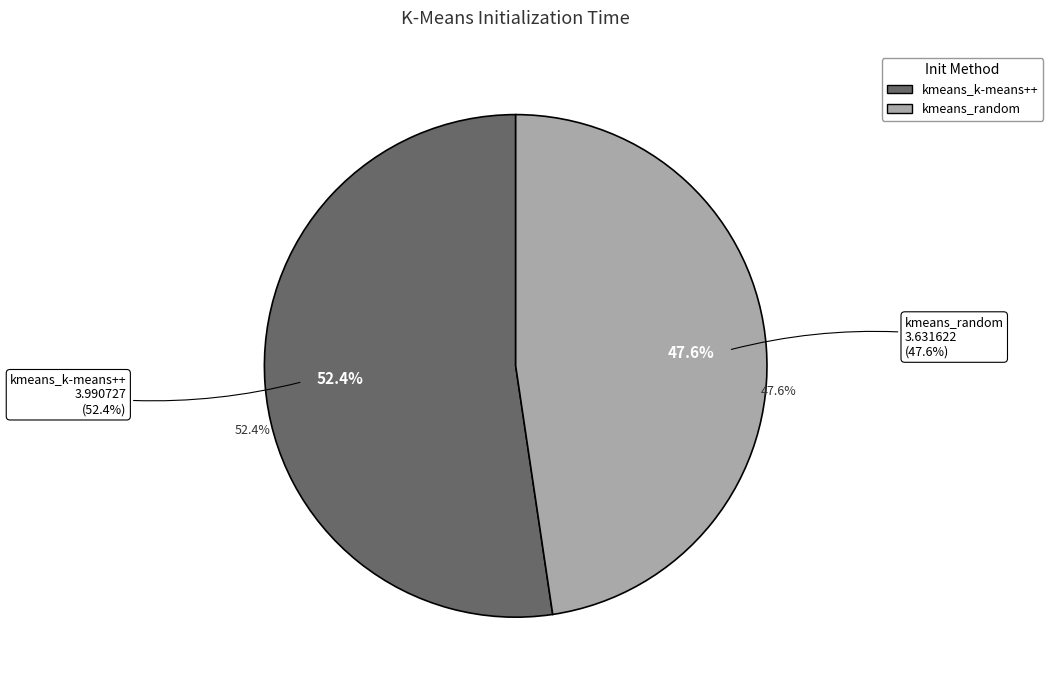

To the nearest percent, what is the difference between the largest and smallest slice percentages?

5%